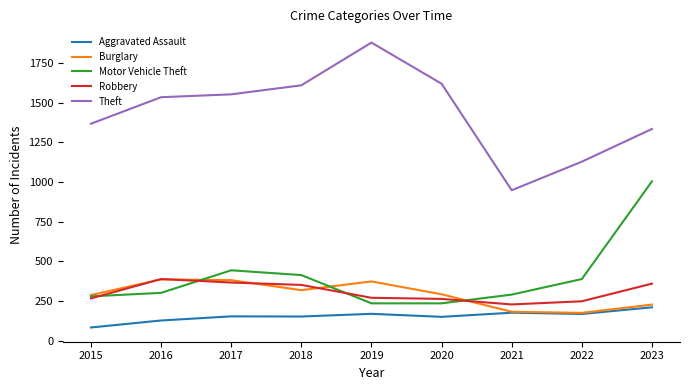

What are all the series names shown in the legend?

Aggravated Assault, Burglary, Motor Vehicle Theft, Robbery, Theft